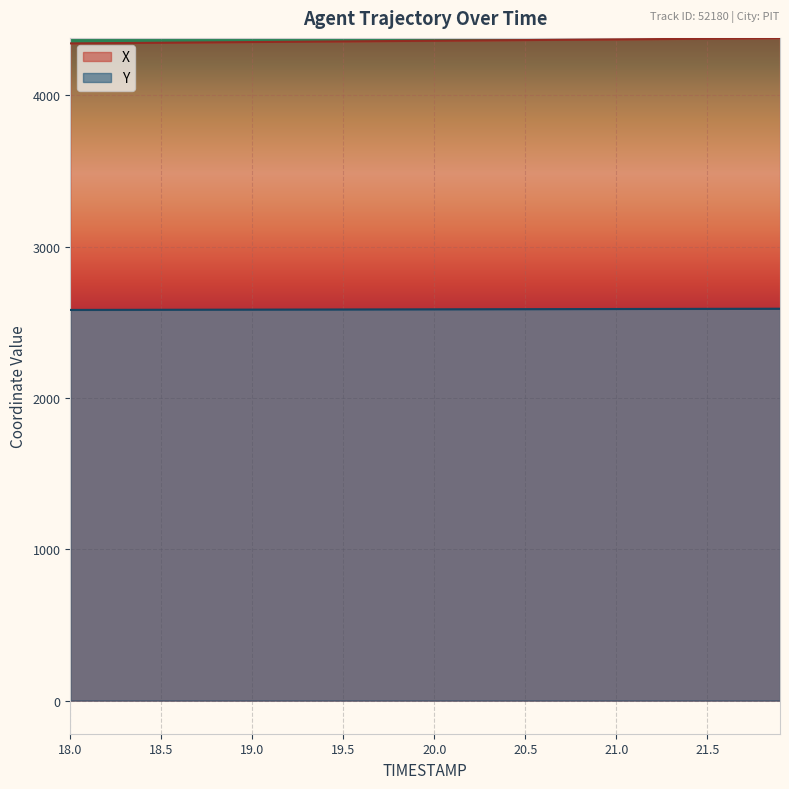

What is the value of the X point at the 18th from the left?

4357.1